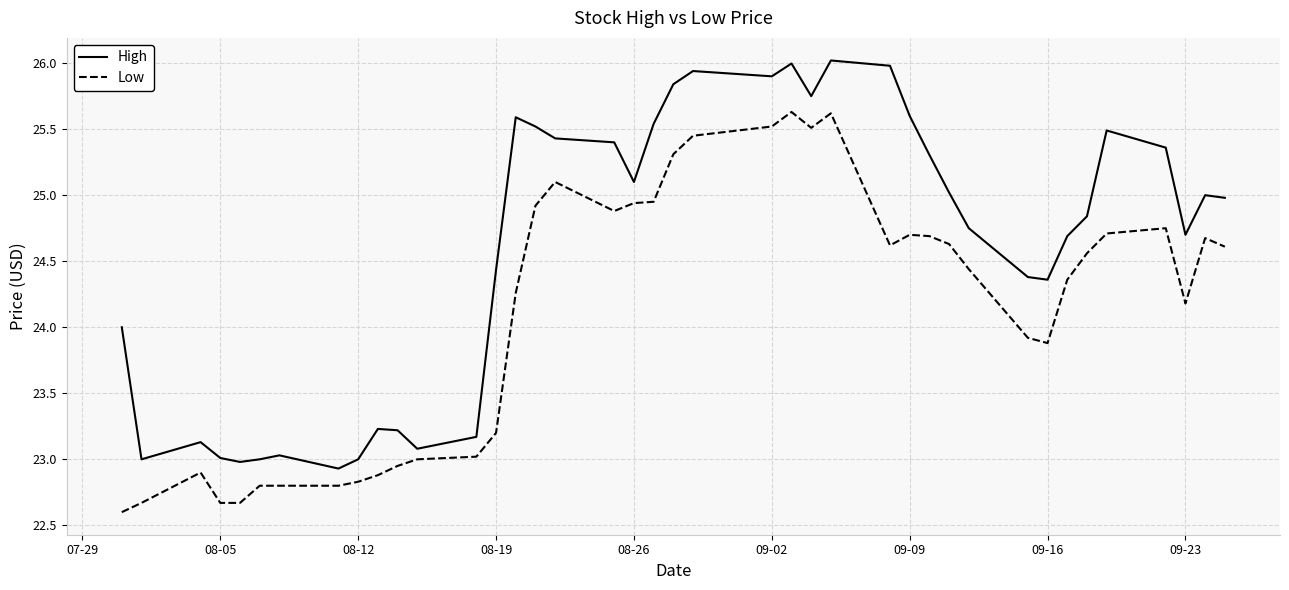

What are all the series names shown in the legend?

High, Low